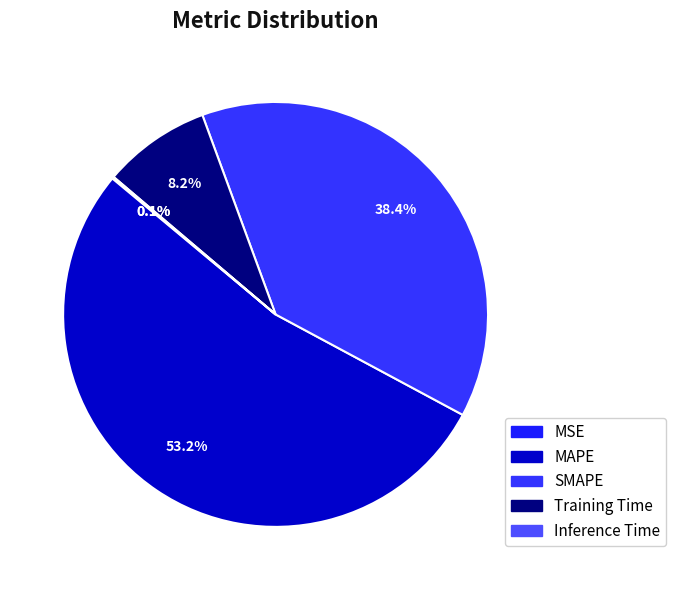

How many segments does this pie chart have?

5